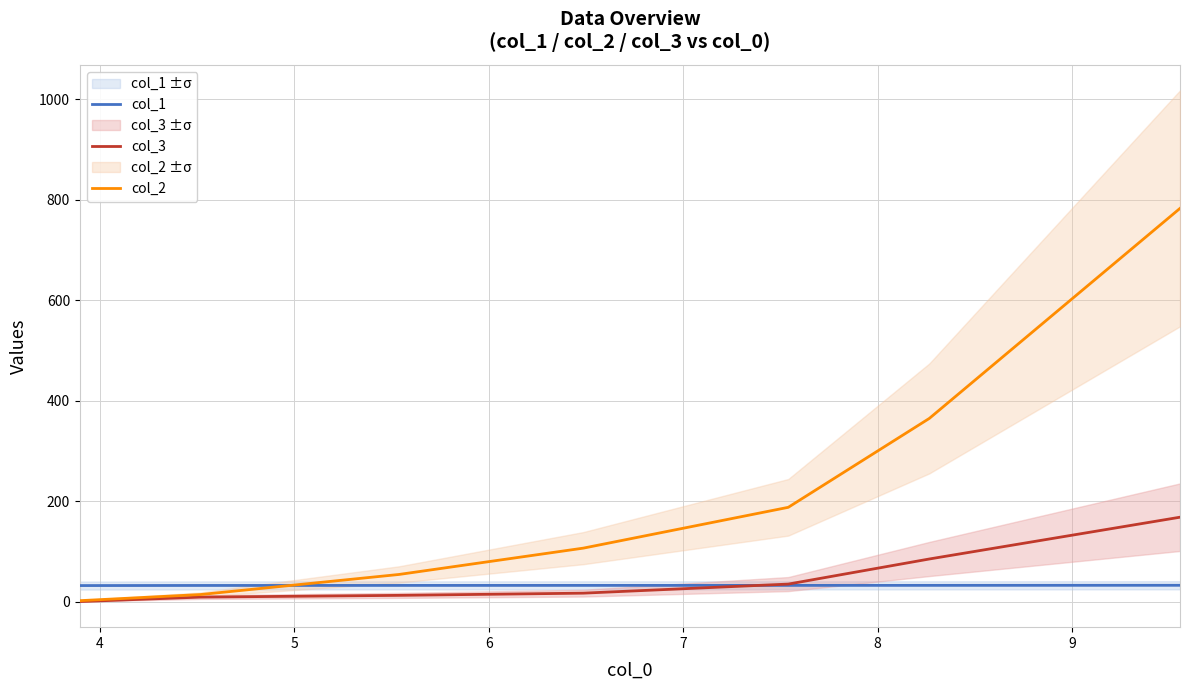

What is the minimum value for col_1?

32.1